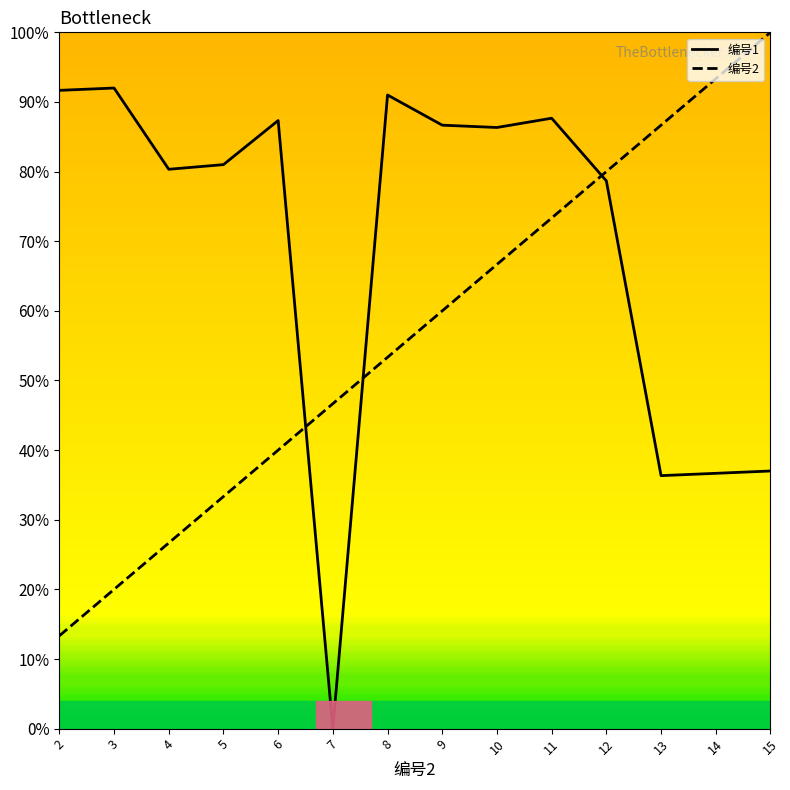

Which series has the largest total across all categories?

编号1